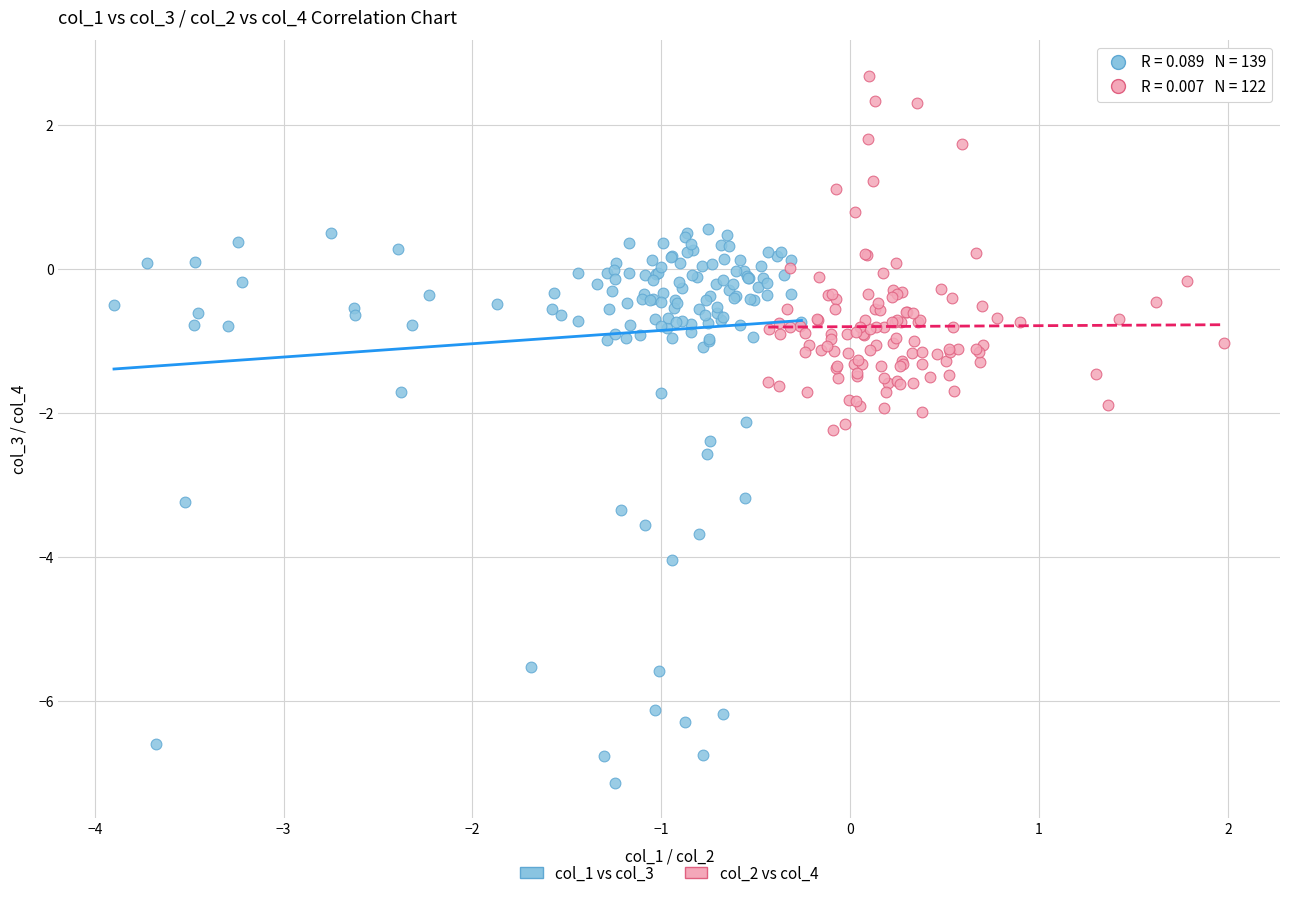

Which series reaches the maximum Y coordinate?

col_2 vs col_4